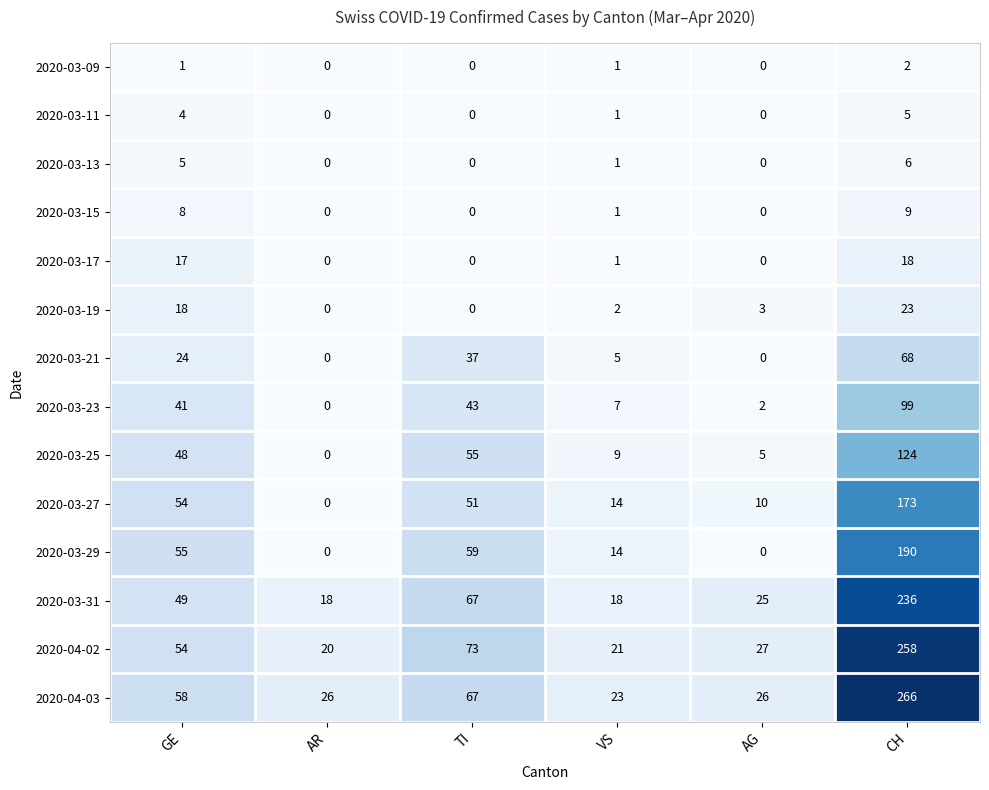

Which series has the widest spread of values?

2020-04-03